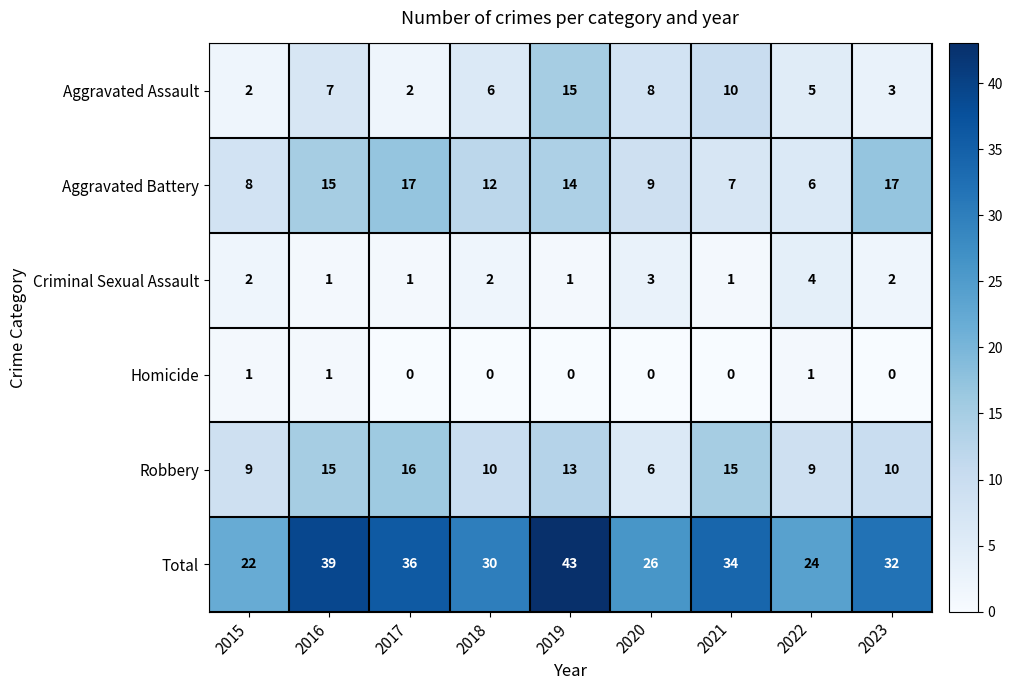

Where does the Aggravated Battery series first go above 12?

2016